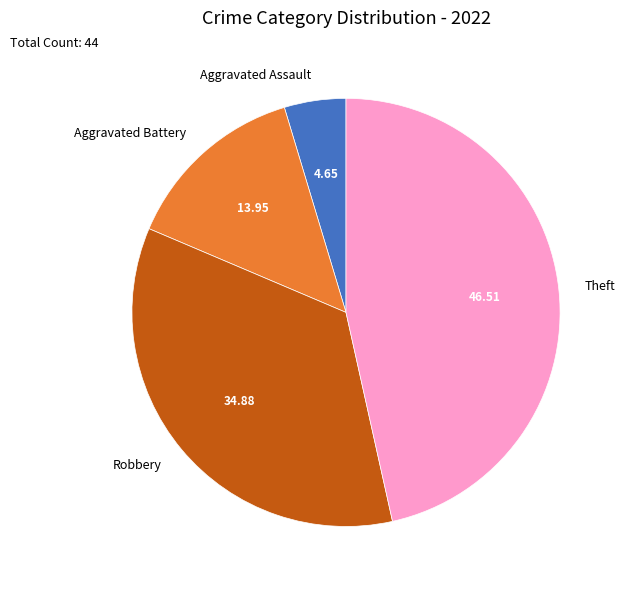

The Theft slice represents 47% of the pie. True or false?

True